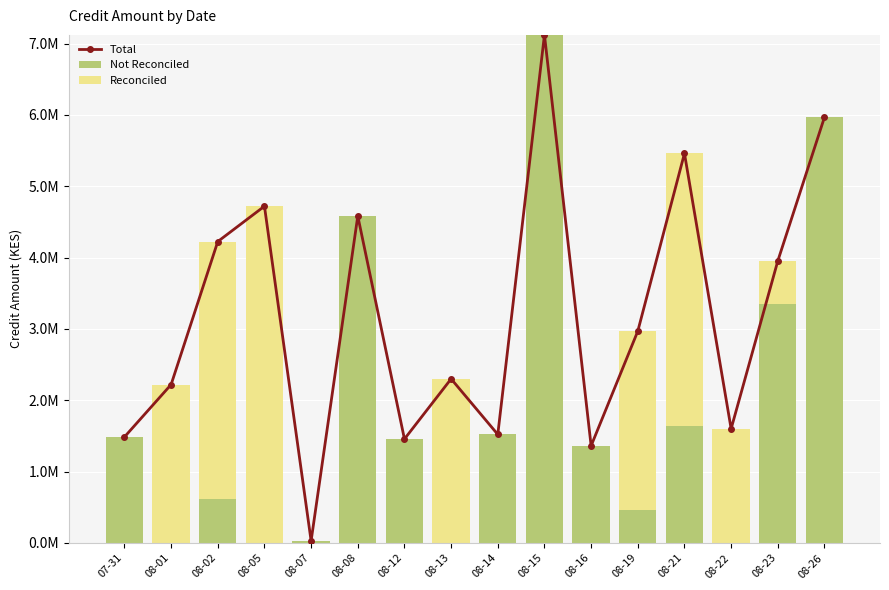

Reading right to left, transcribe all the data shown in this chart.

Total: 08-26=5966565.6	08-23=3952469.6	08-22=1600000.0	08-21=5459892.7	08-19=2968560.9	08-16=1361650.1	08-15=7121095.1	08-14=1521051.3	08-13=2300000.0	08-12=1456709.1	08-08=4582066.8	08-07=29000.0	08-05=4720030.0	08-02=4224472.7	08-01=2220000.0	07-31=1485479.5
Not Reconciled: 08-26=5966565.6	08-23=3352469.6	08-22=0.0	08-21=1639892.7	08-19=468560.9	08-16=1361650.1	08-15=7121095.1	08-14=1521051.3	08-13=0.0	08-12=1456709.1	08-08=4582066.8	08-07=29000.0	08-05=0.0	08-02=619665.0	08-01=0.0	07-31=1485479.5
Reconciled: 08-26=0.0	08-23=600000.0	08-22=1600000.0	08-21=3820000.0	08-19=2500000.0	08-16=0.0	08-15=0.0	08-14=0.0	08-13=2300000.0	08-12=0.0	08-08=0.0	08-07=0.0	08-05=4720030.0	08-02=3604807.6	08-01=2220000.0	07-31=0.0